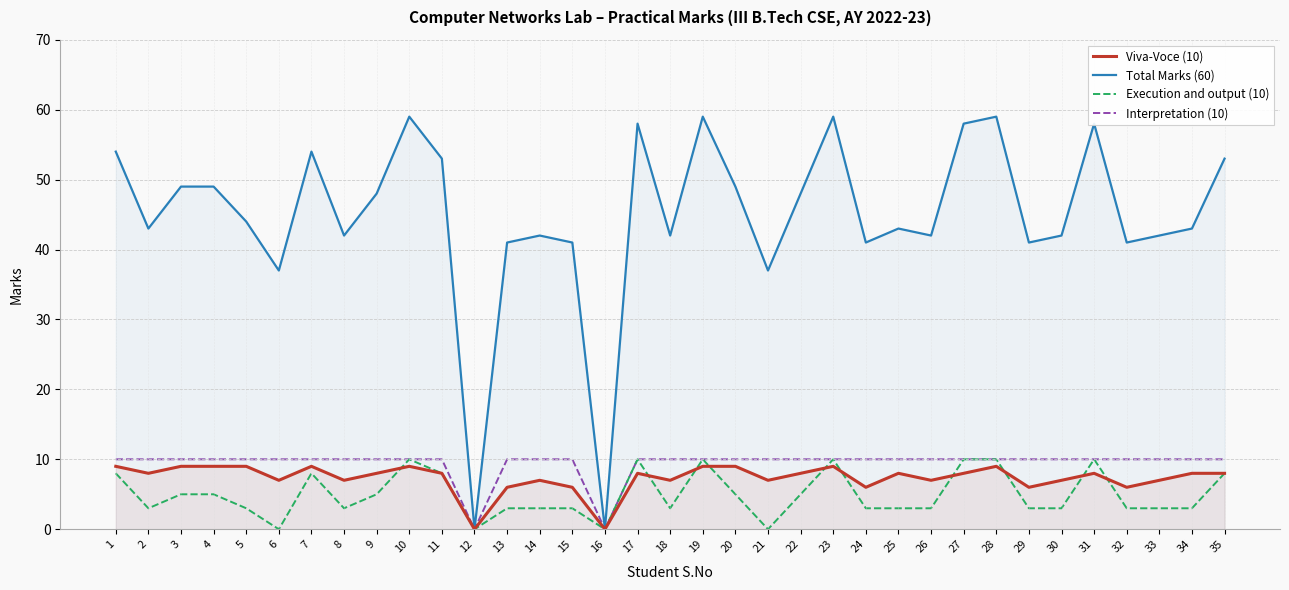

Which series changed the most between 2 and 34?

Viva-Voce (10)